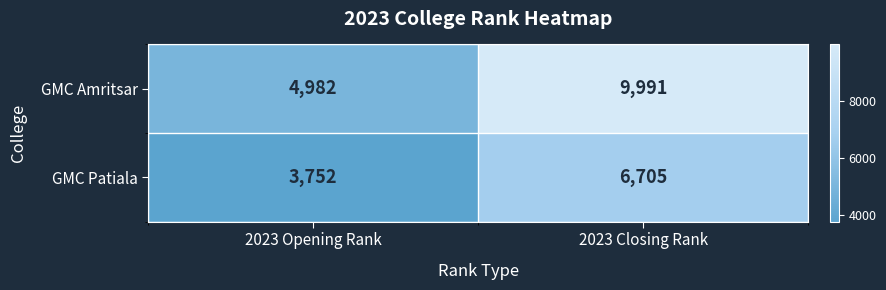

Reading left to right, transcribe all the data shown in this chart.

GMC Amritsar: 4982	9991
GMC Patiala: 3752	6705